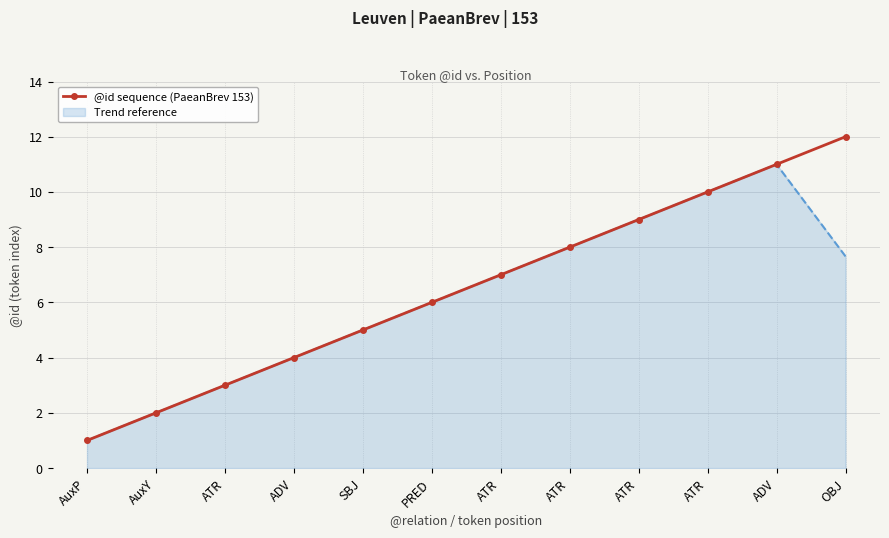

What are all the series names shown in the legend?

@id sequence (PaeanBrev 153), Trend reference